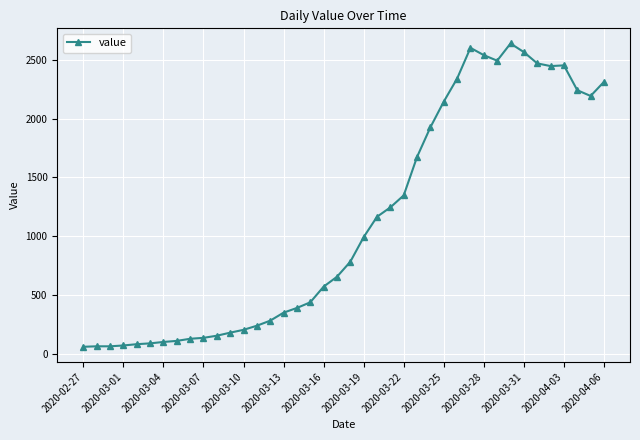

What is the average value?

1124